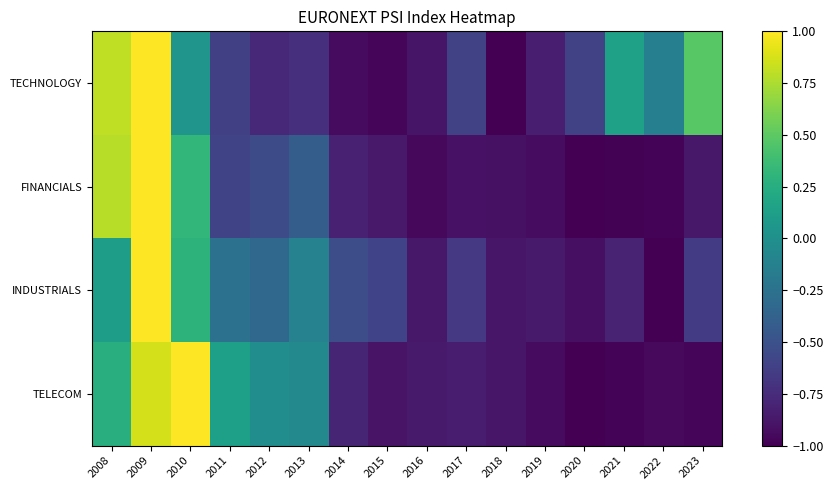

Reading left to right, transcribe all the data shown in this chart.

TECHNOLOGY: 2008=0.8	2009=1.0	2010=0.0	2011=-0.6	2012=-0.8	2013=-0.7	2014=-0.9	2015=-1.0	2016=-0.9	2017=-0.6	2018=-1.0	2019=-0.8	2020=-0.6	2021=0.1	2022=-0.1	2023=0.5
FINANCIALS: 2008=0.8	2009=1.0	2010=0.3	2011=-0.6	2012=-0.5	2013=-0.4	2014=-0.8	2015=-0.9	2016=-1.0	2017=-0.9	2018=-0.9	2019=-0.9	2020=-1.0	2021=-1.0	2022=-1.0	2023=-0.9
INDUSTRIALS: 2008=0.1	2009=1.0	2010=0.3	2011=-0.3	2012=-0.3	2013=-0.1	2014=-0.5	2015=-0.6	2016=-0.9	2017=-0.7	2018=-0.9	2019=-0.9	2020=-0.9	2021=-0.8	2022=-1.0	2023=-0.6
TELECOM: 2008=0.3	2009=0.9	2010=1.0	2011=0.1	2012=-0.0	2013=-0.1	2014=-0.8	2015=-0.9	2016=-0.9	2017=-0.8	2018=-0.9	2019=-0.9	2020=-1.0	2021=-1.0	2022=-0.9	2023=-1.0